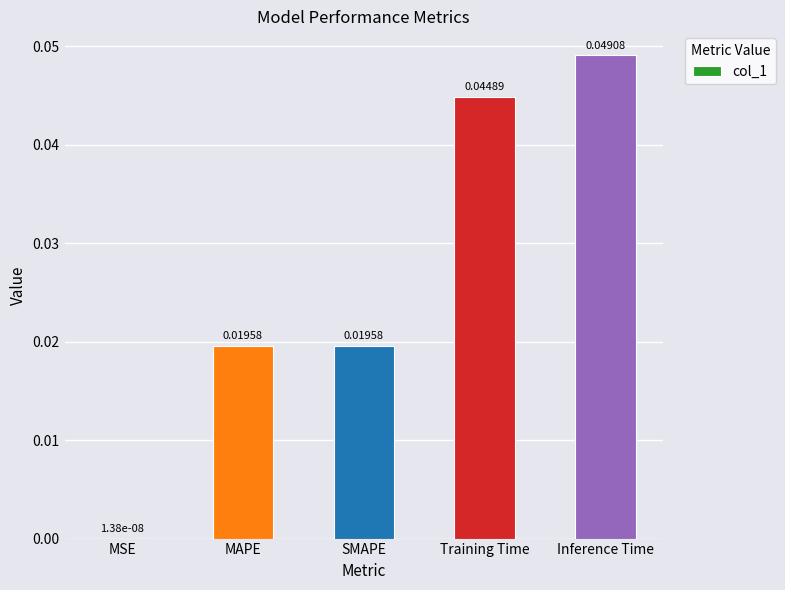

Which label corresponds to the largest value in the chart?

Inference Time